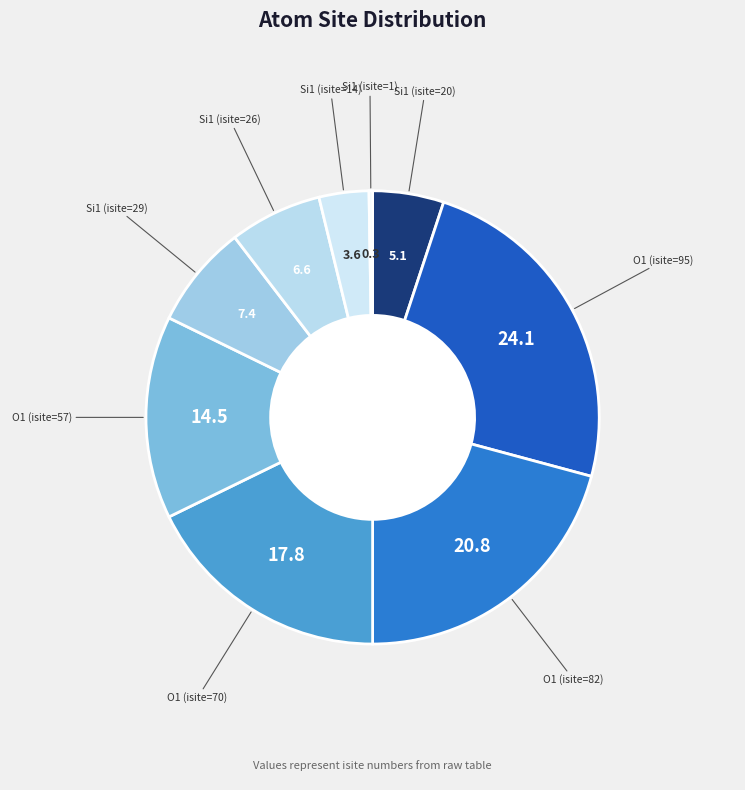

Is Si1 (isite=20) the majority of the pie?

No